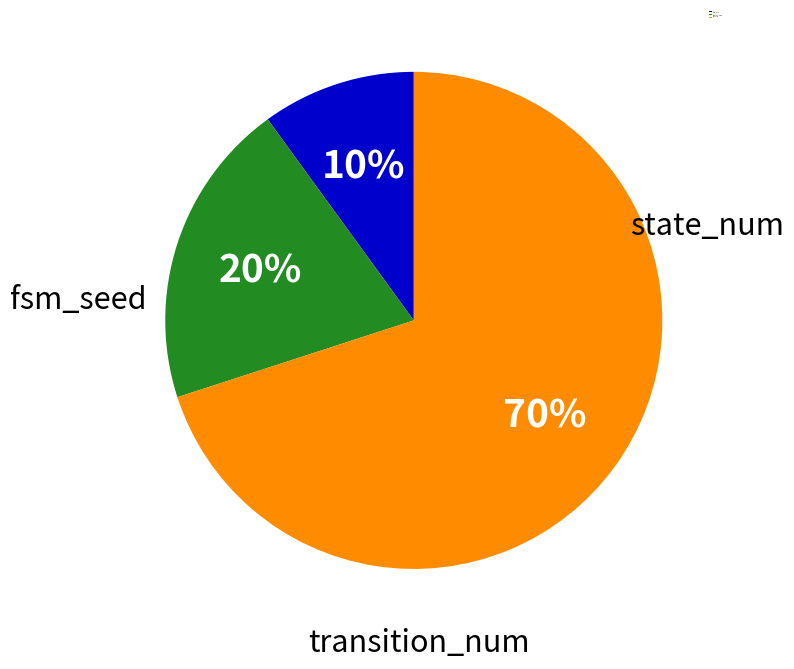

What is the smallest slice in the pie chart?

input_num